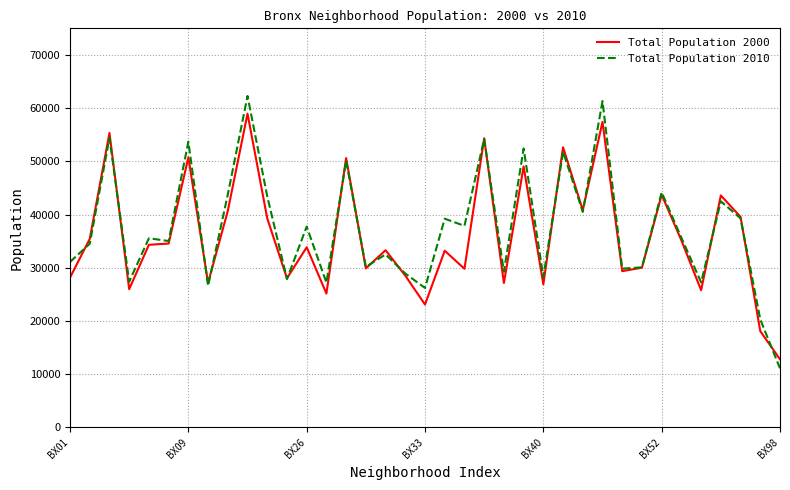

Rank the series by their maximum value, from lowest to highest.

Total Population 2000, Total Population 2010